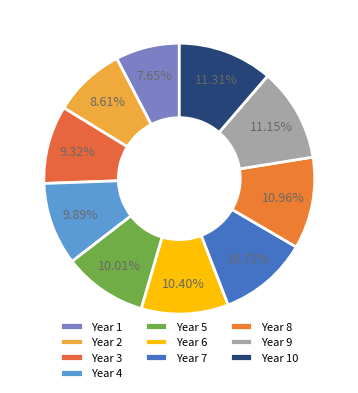

What is the total percentage of Year 3 and Year 10?

20.6%